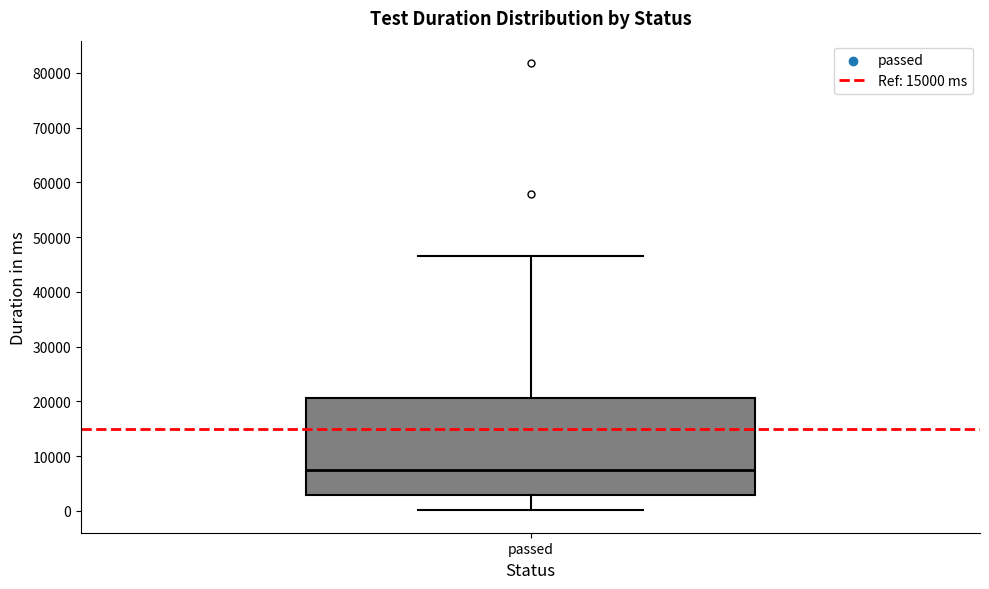

Transcribe this box plot: give where the median line is, the range the box spans, and where the two whiskers end, as read against the y-axis. The values are not printed on the chart, so give them approximately, as read against the axis.

median 7000, box 3000 to 21000, whiskers 0 to 47000